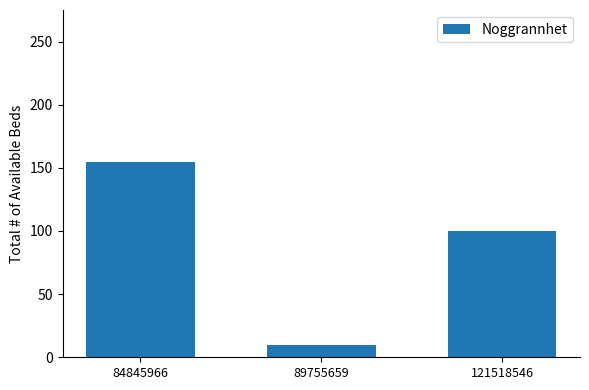

Count the values in the range 10 to 155.

3